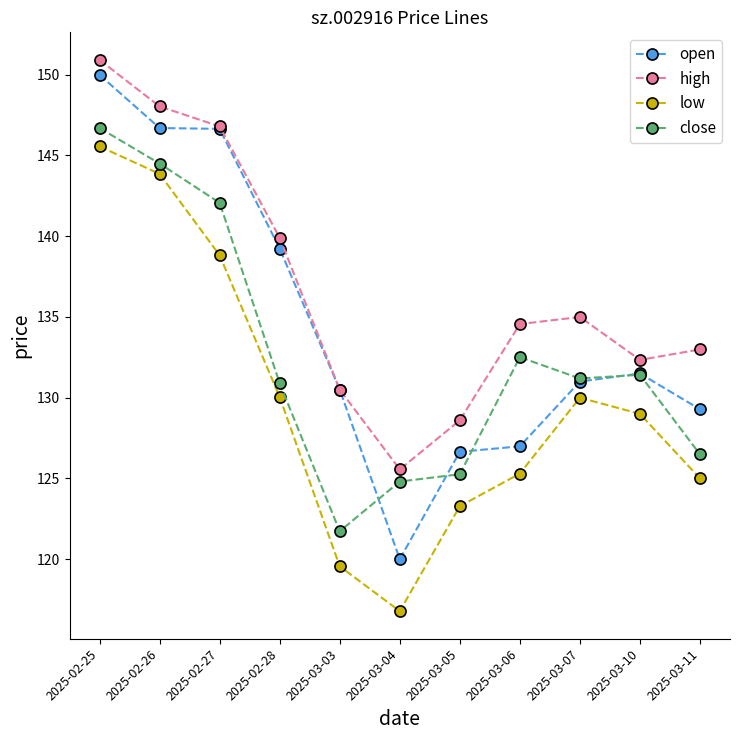

True or false: close and low cross at least once.

False